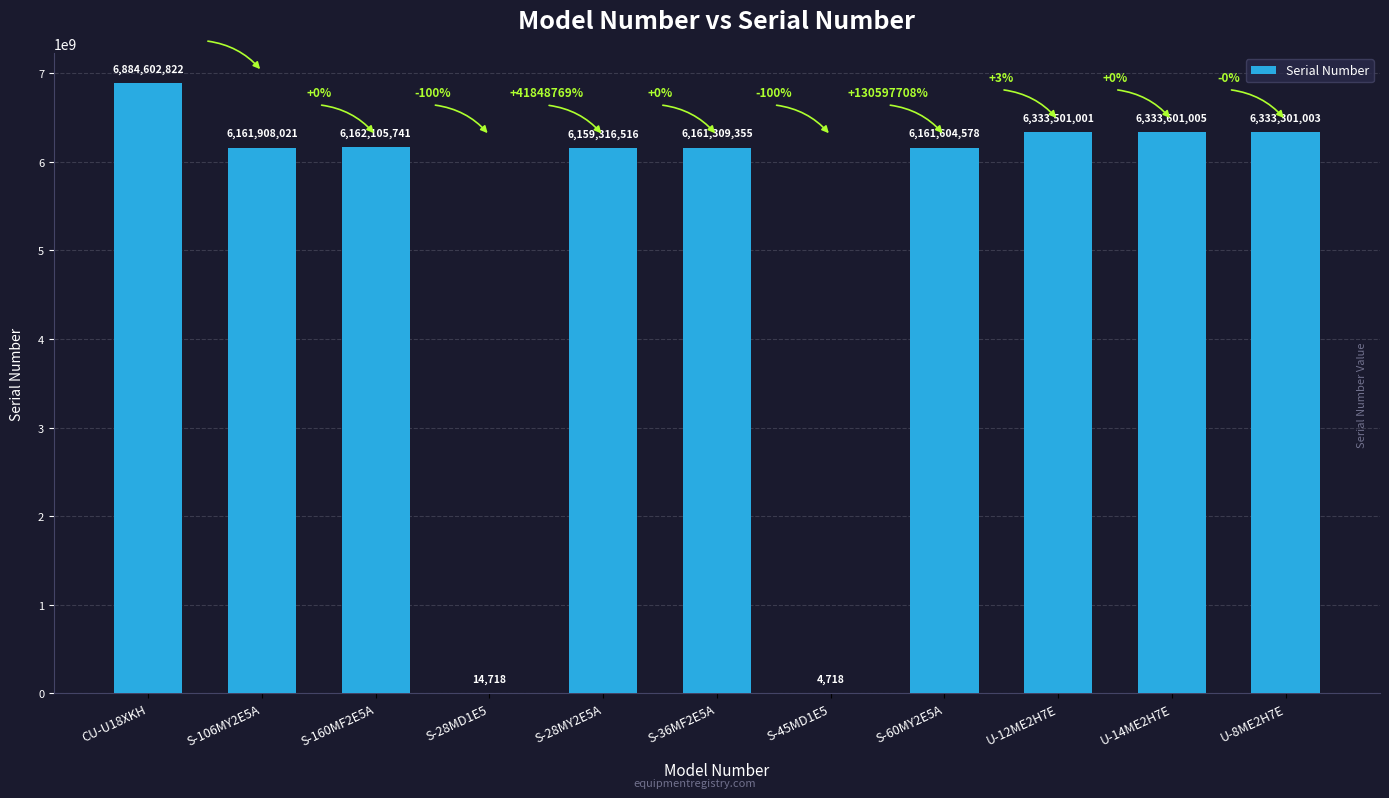

Between S-60MY2E5A and U-14ME2H7E, which is larger?

U-14ME2H7E